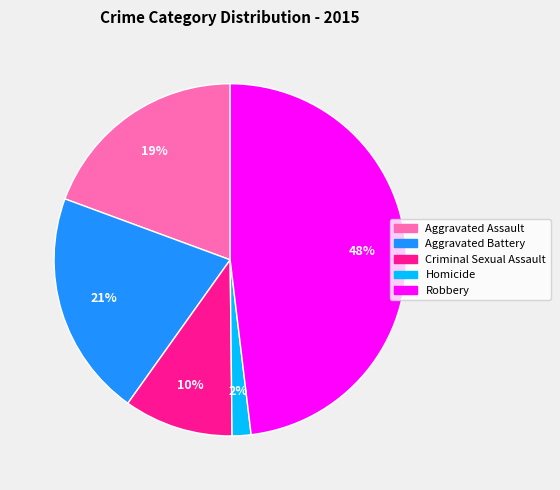

The Robbery slice represents 38% of the pie. True or false?

False